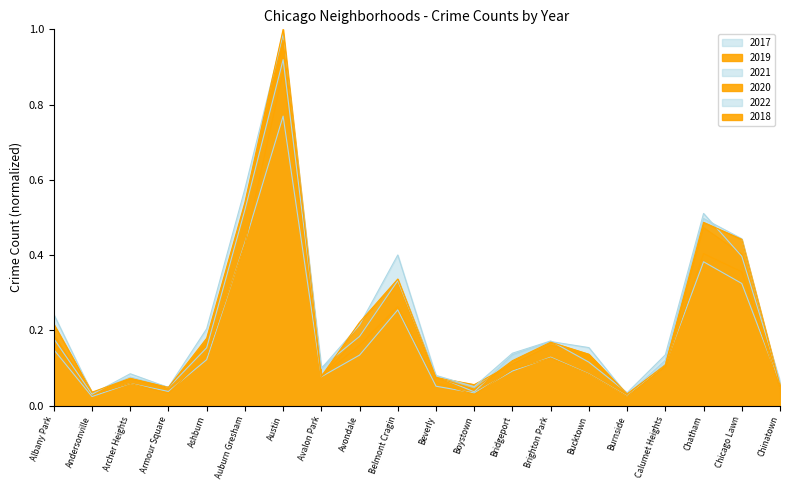

The value of 2021 at Andersonville is 0.0. True or false?

True